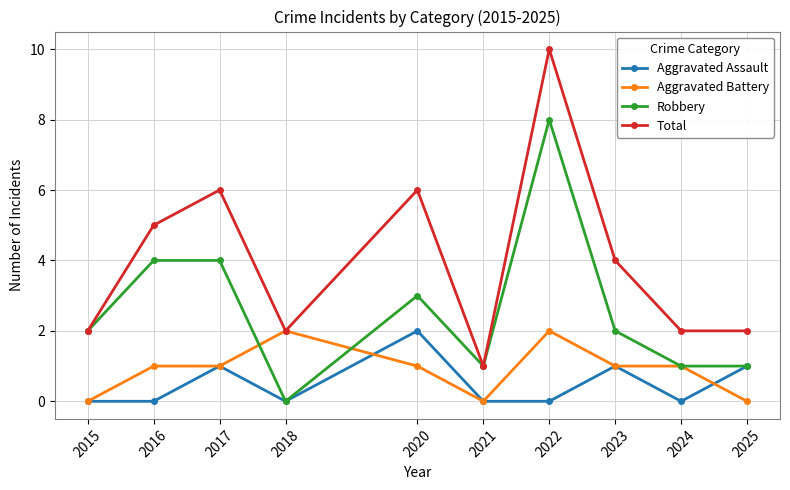

The Aggravated Assault series shows 0 at 2022. True or false?

True